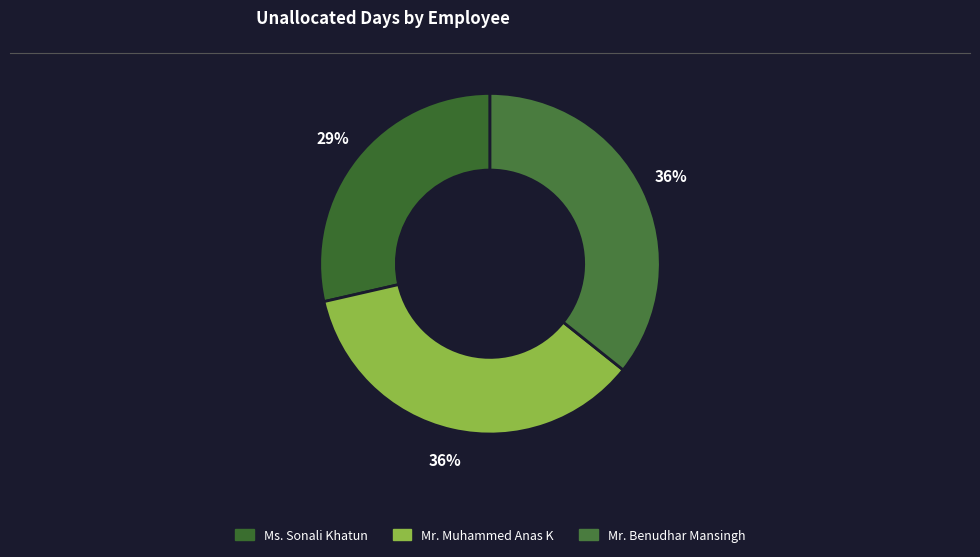

To the nearest percent, what is the combined percentage of Mr. Muhammed Anas K and Mr. Benudhar Mansingh?

71%